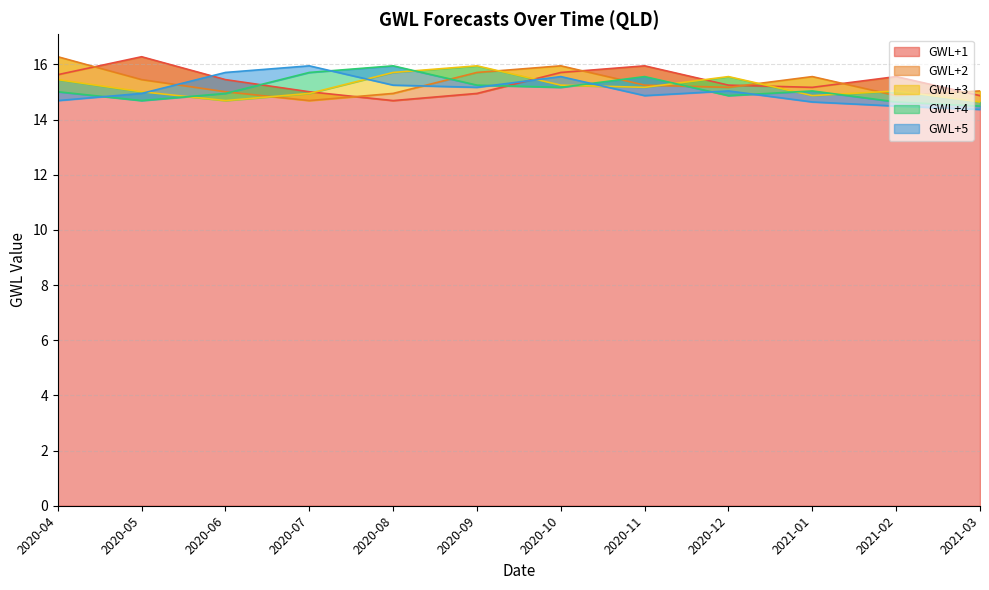

True or false: GWL+2 and GWL+5 cross at least once.

True